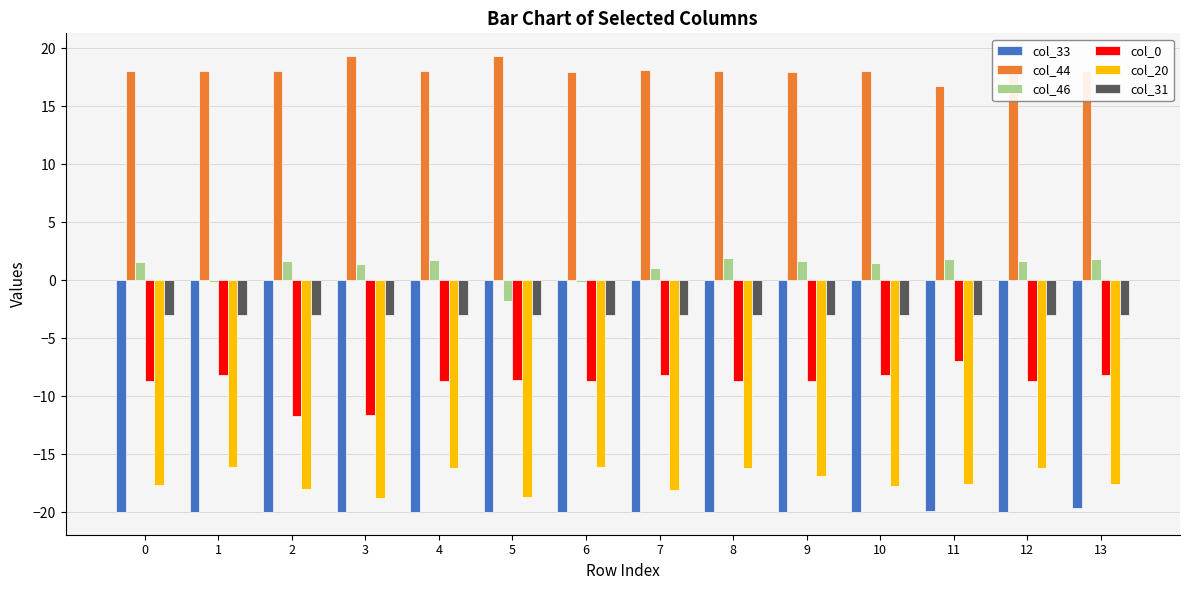

What is the spread (max minus min) of values at 0?

38.0